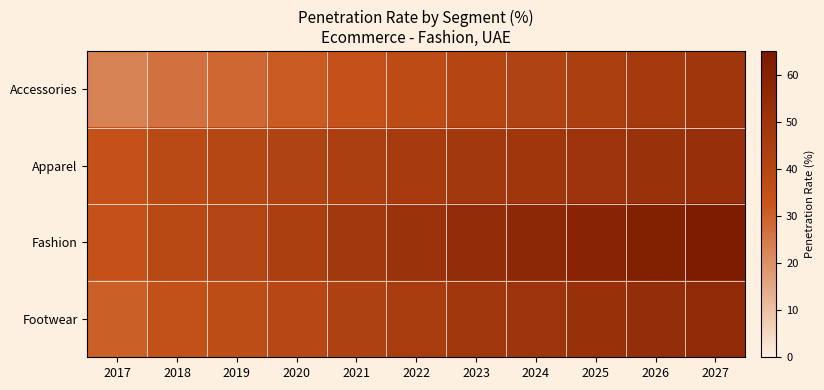

Reading left to right, transcribe all the data shown in this chart.

Accessories: 2017=22.9	2018=26.5	2019=28.5	2020=31.1	2021=34.1	2022=37.3	2023=40.1	2024=42.4	2025=44.6	2026=47.0	2027=49.3
Apparel: 2017=34.4	2018=38.4	2019=39.9	2020=42.2	2021=44.3	2022=46.3	2023=48.0	2024=49.3	2025=50.7	2026=51.7	2027=52.6
Fashion: 2017=34.1	2018=38.9	2019=41.2	2020=44.4	2021=48.0	2022=51.5	2023=54.4	2024=56.7	2025=59.1	2026=61.4	2027=63.5
Footwear: 2017=30.4	2018=34.5	2019=36.6	2020=39.5	2021=43.0	2022=45.9	2023=48.3	2024=50.3	2025=52.2	2026=54.1	2027=55.8